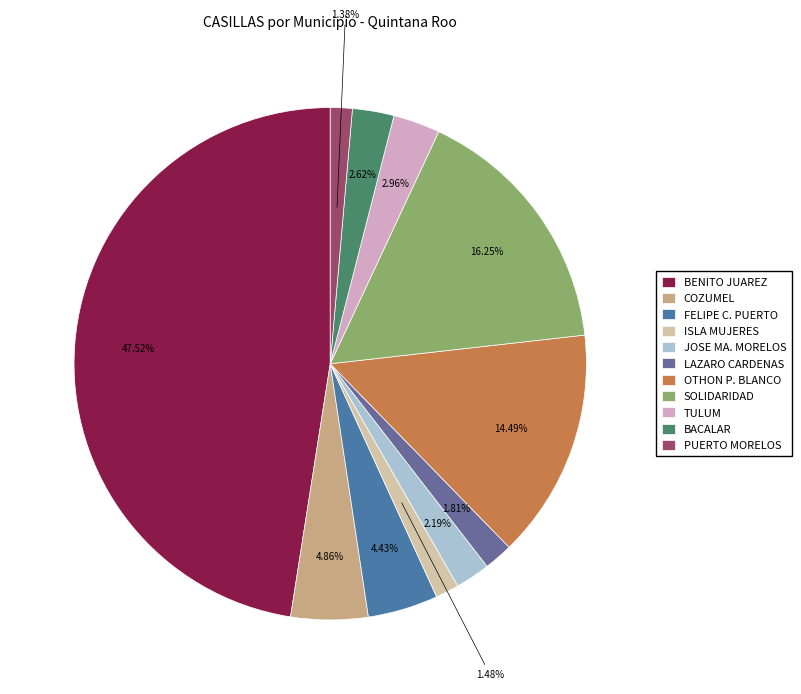

How many segments does this pie chart have?

11